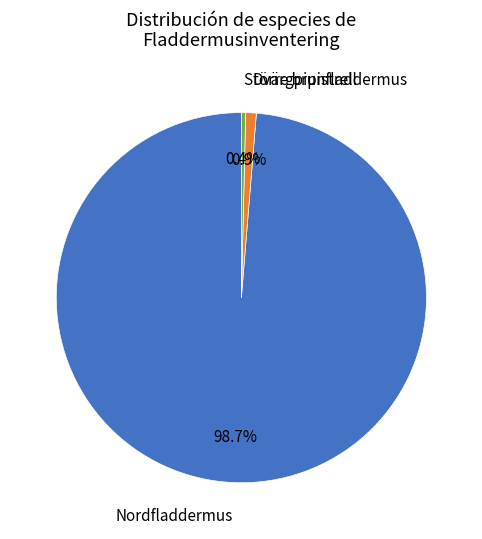

Is there a majority slice in this chart?

Yes